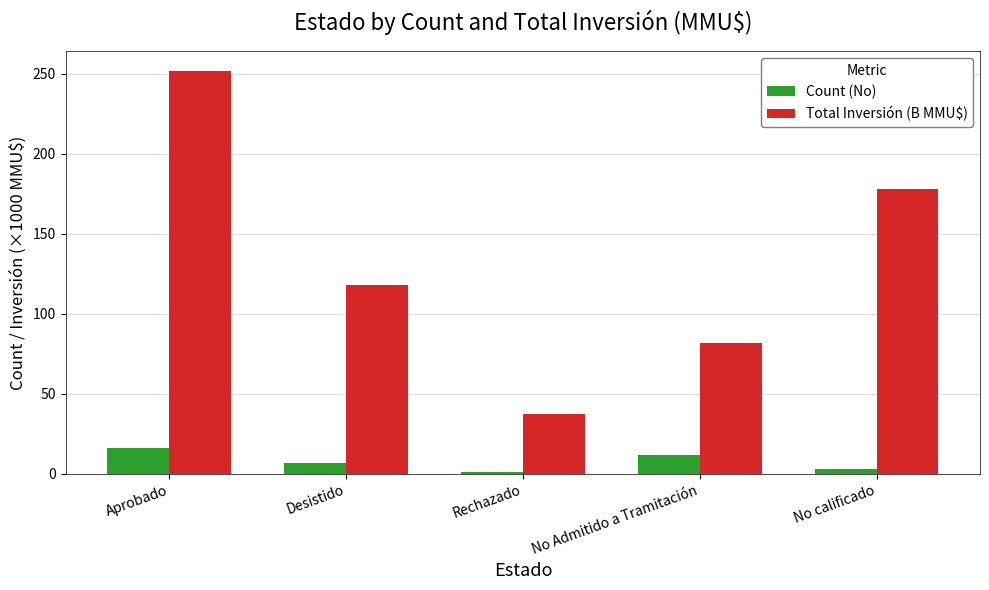

What is the approximate value of Count (No) at Aprobado?

16.0